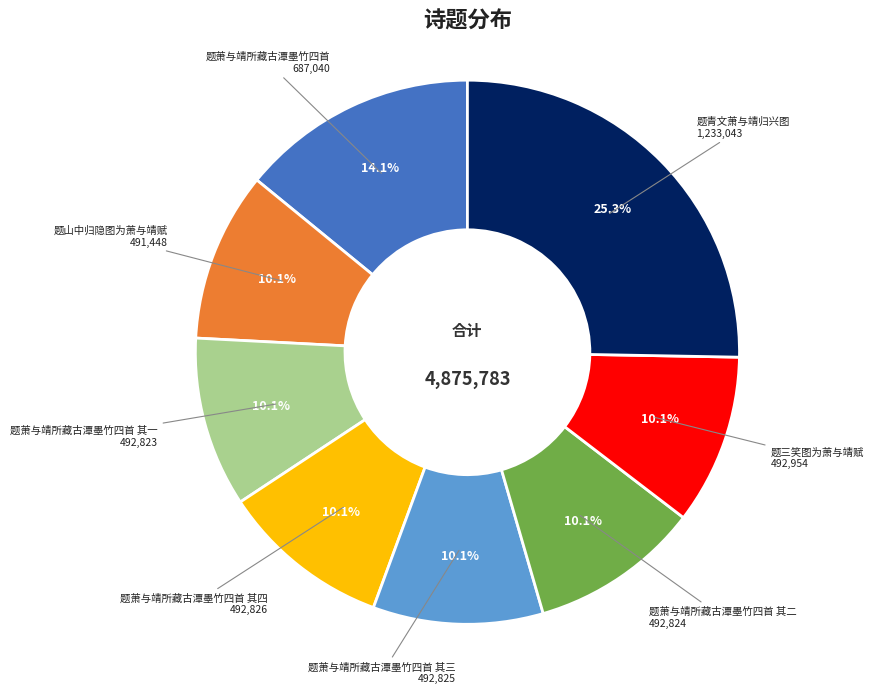

Is there any slice that represents more than half of the pie?

No